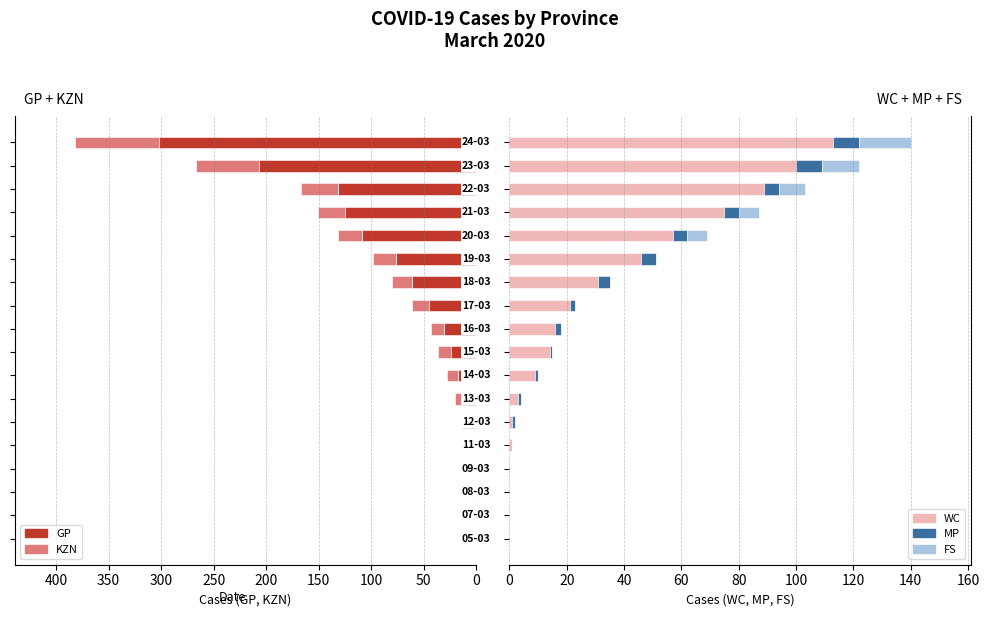

Count the number of data series in this chart.

5